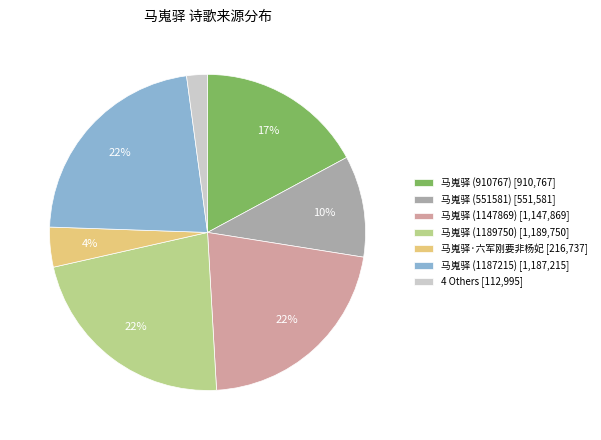

Combined, do 4 Others [112,995] and 马嵬驿 (910767) [910,767] account for over 50%?

No